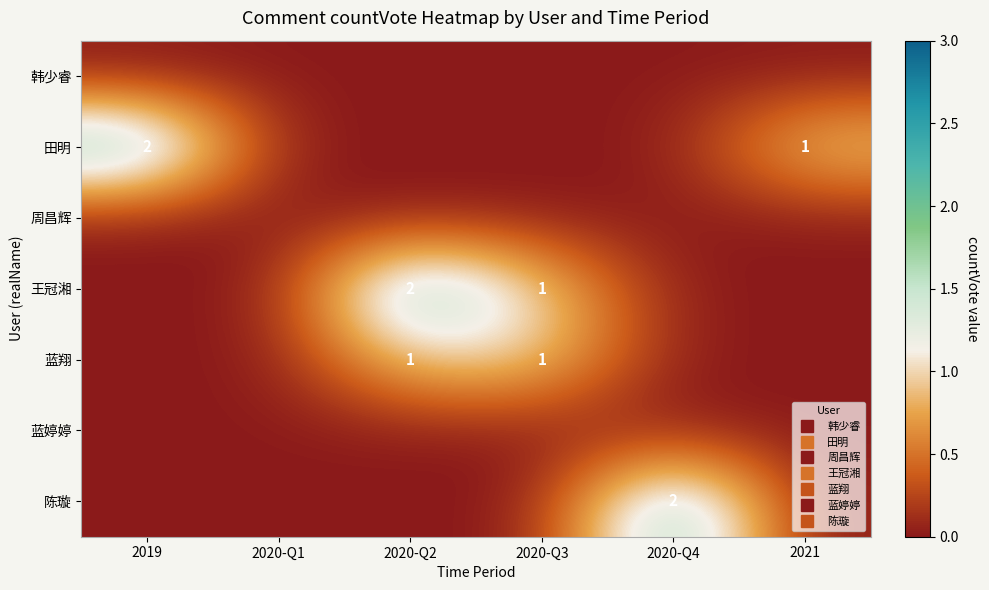

Where is 蓝翔 nearest to the value 0?

2019